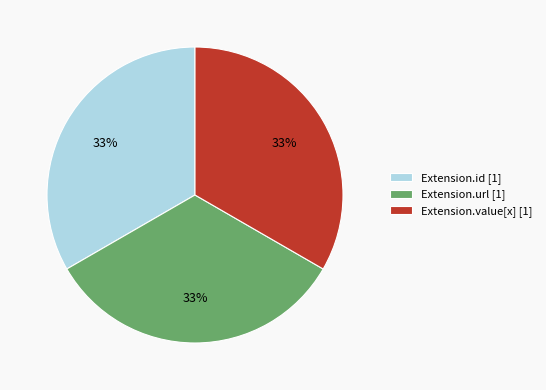

Is there a majority slice in this chart?

No